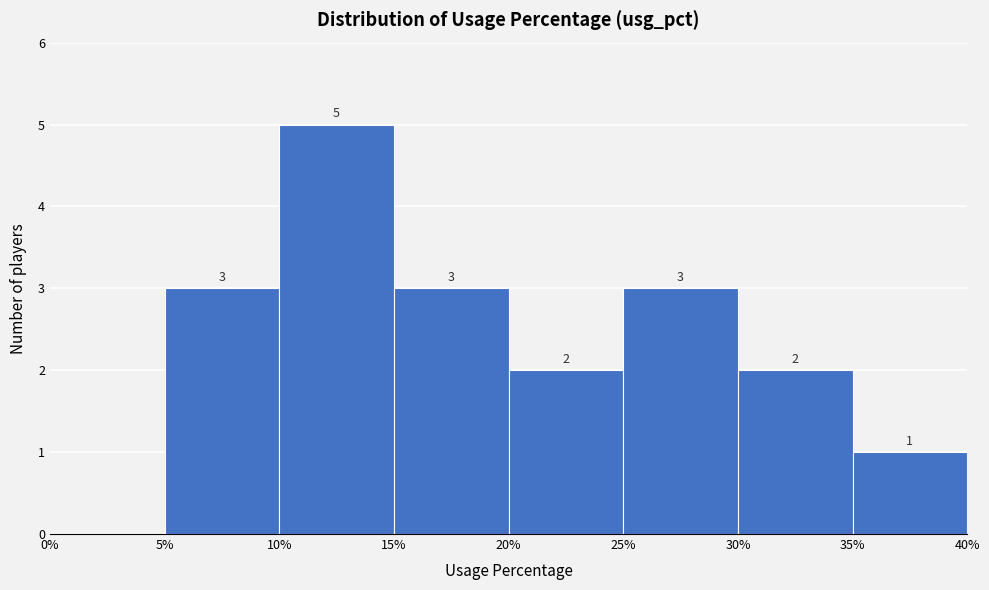

Over which range of the x-axis is the bar tallest?

10% to 15%